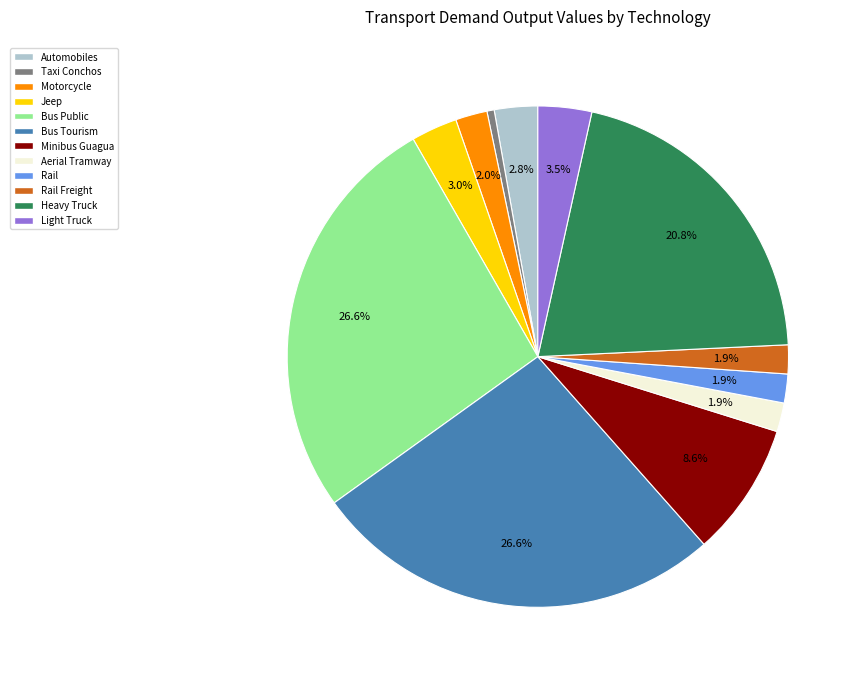

Which has a higher value, Automobiles or Taxi Conchos?

Automobiles